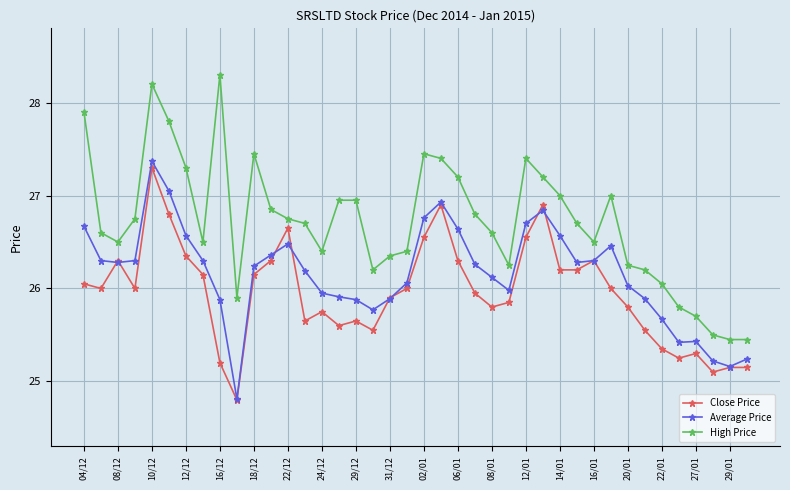

What is the value of the Average Price point at the 30th from the left?

26.3